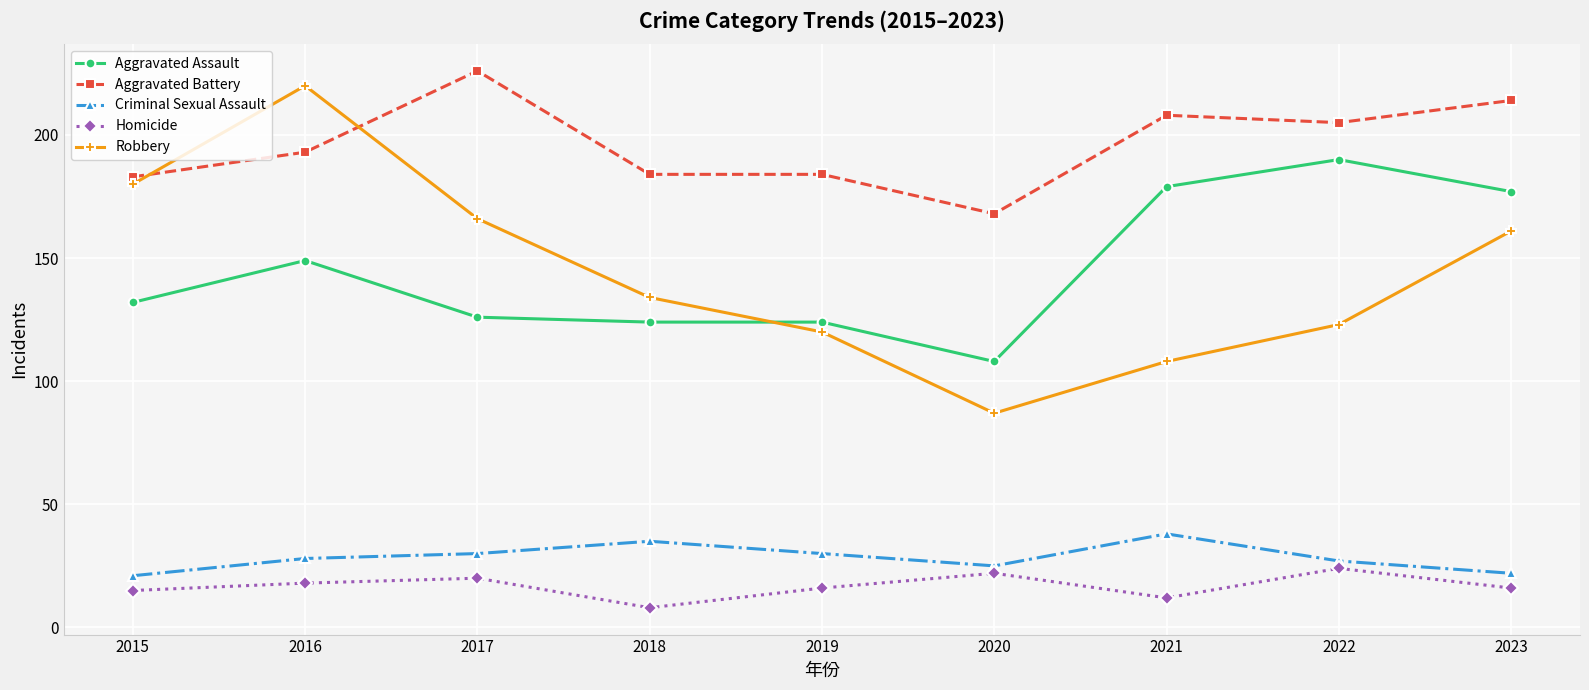

What are all the series names shown in the legend?

Aggravated Assault, Aggravated Battery, Criminal Sexual Assault, Homicide, Robbery